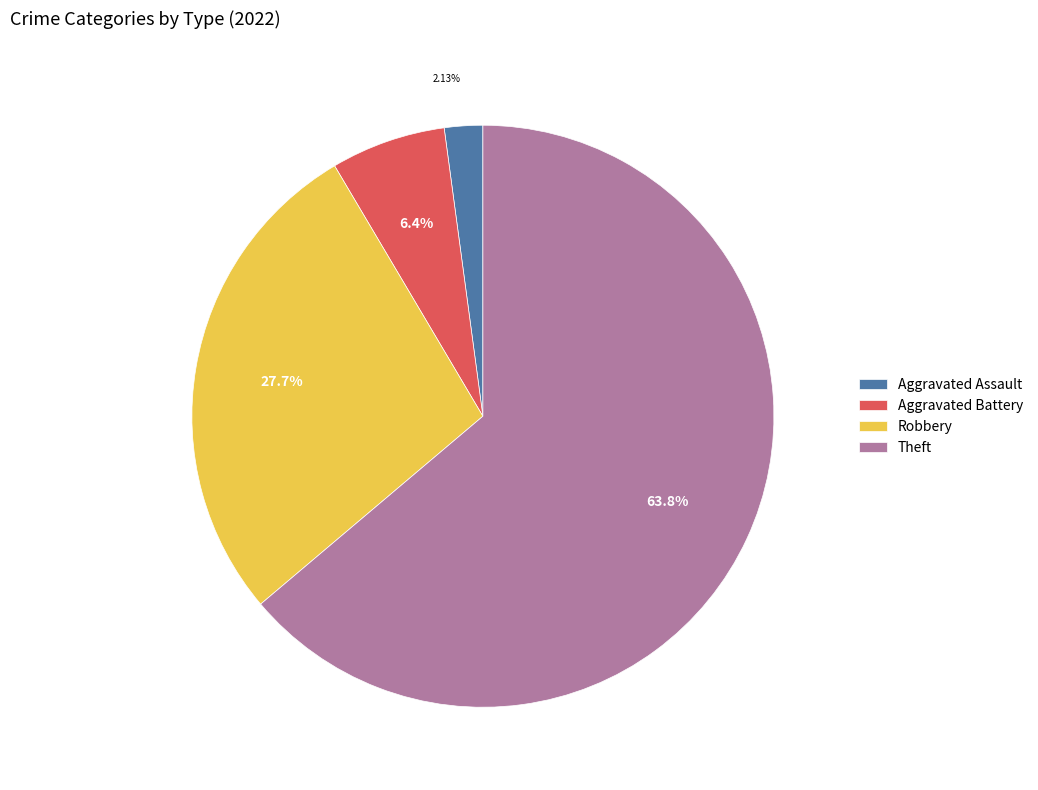

How many slices are in this pie chart?

4